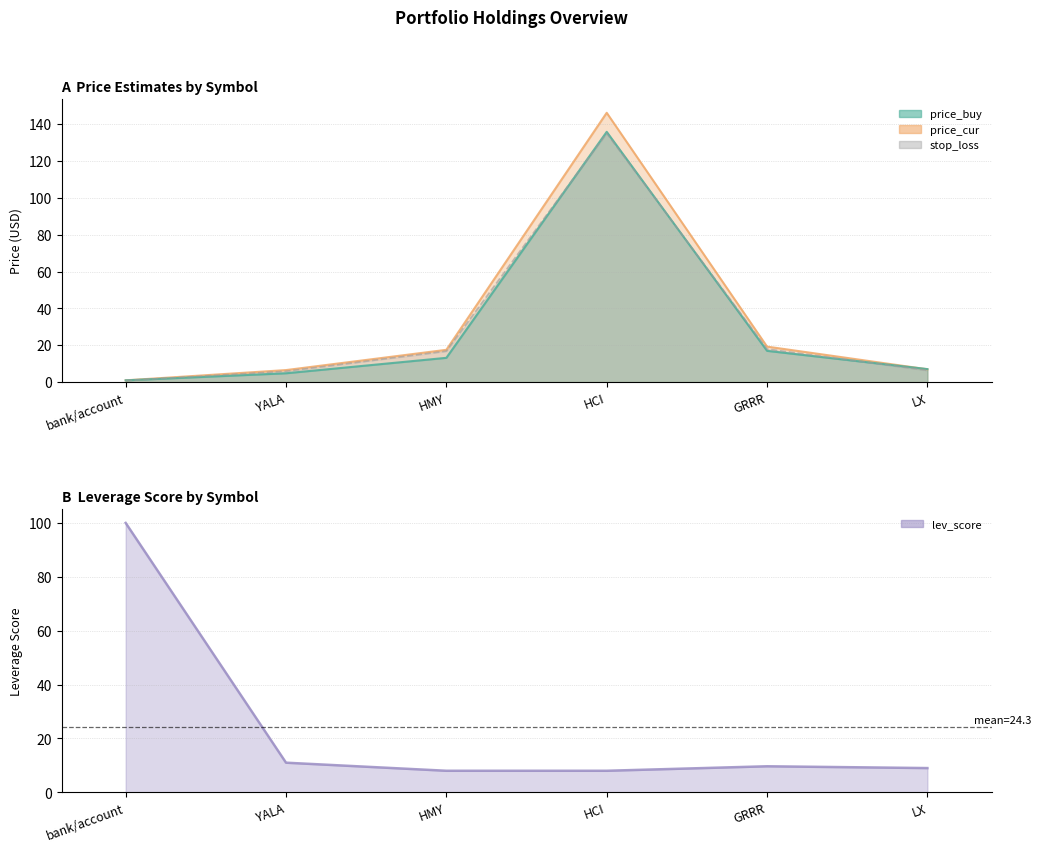

The price_buy series shows 13.2 at HMY. True or false?

True